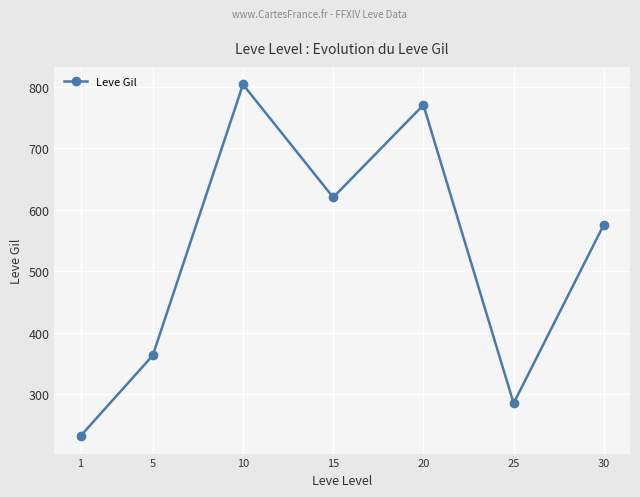

Where does the data first go above 575?

10